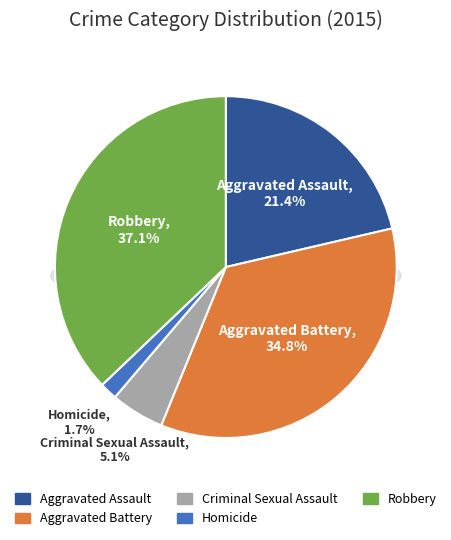

To the nearest percent, what percentage of the pie is Homicide?

2%